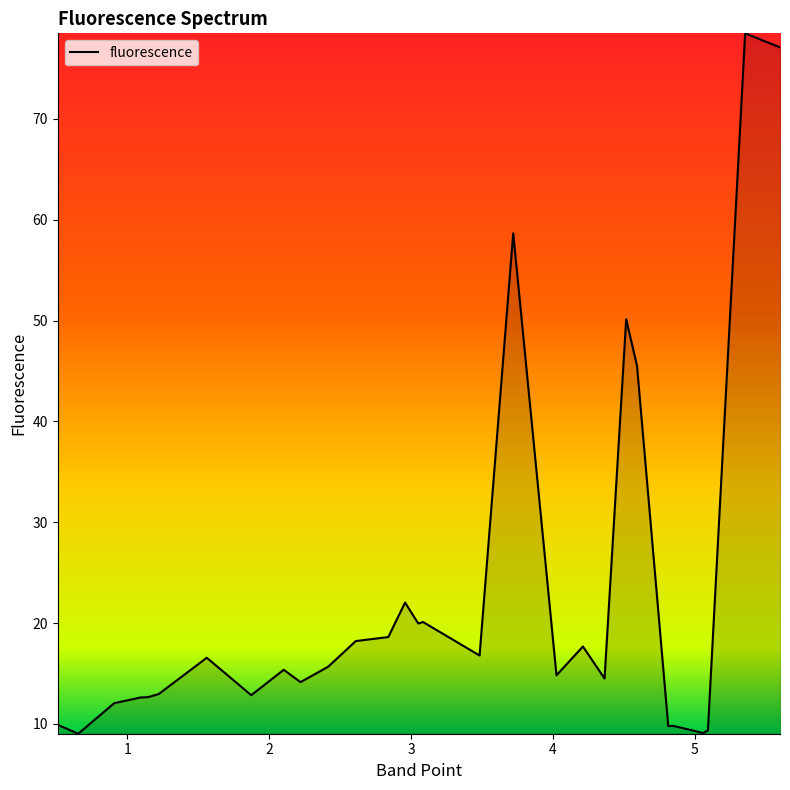

What is the maximum value shown in the chart?

78.5